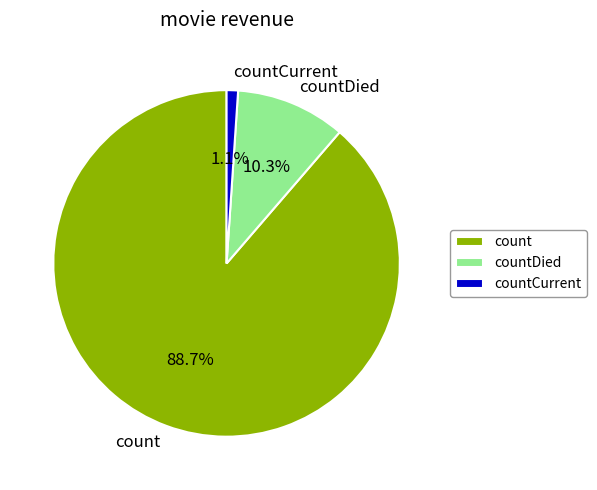

What percentage is the countCurrent slice, to the nearest percent?

1%